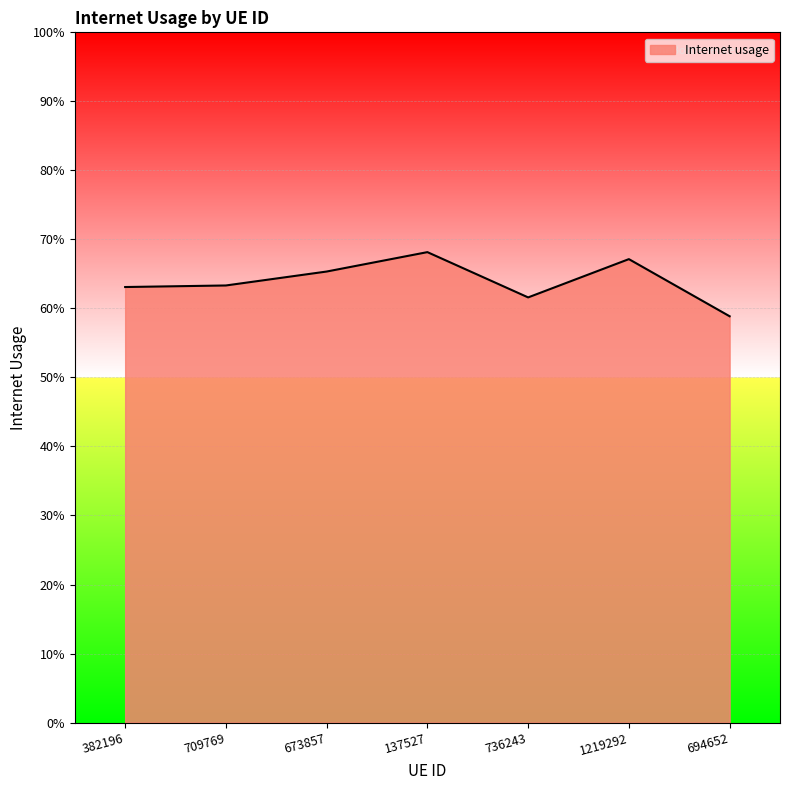

What is the label of the 2nd point from the left?

709769